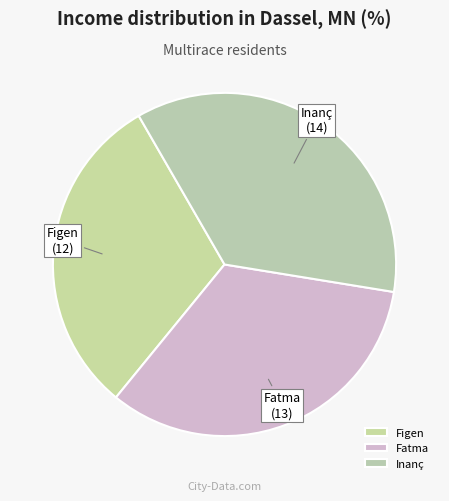

Does any single category account for the majority?

No